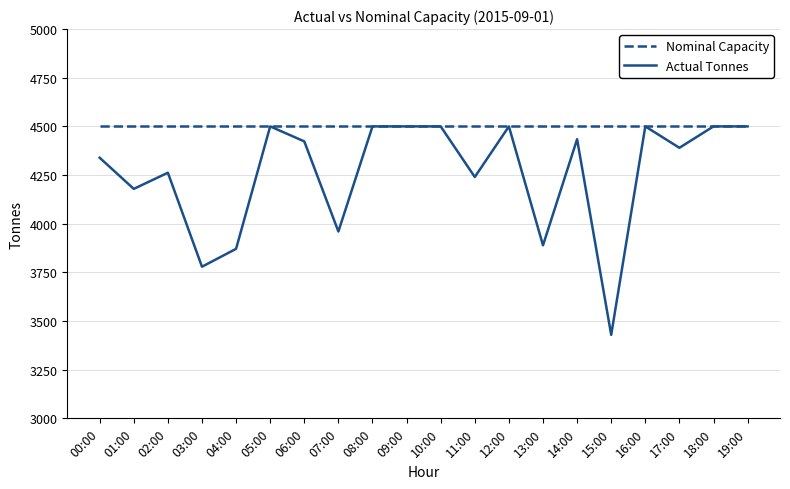

At how many categories does at least one series exceed 3593?

20